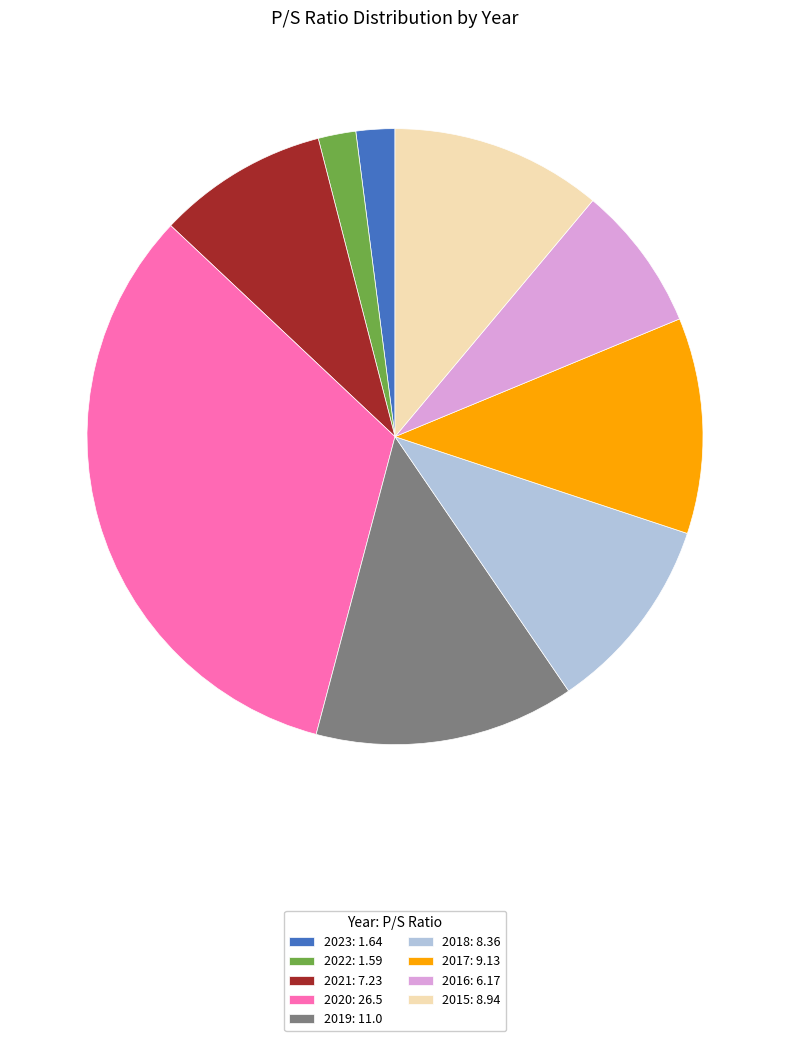

Approximately how many times larger is the value at 2015: 8.94 compared to 2023: 1.64?

5.5